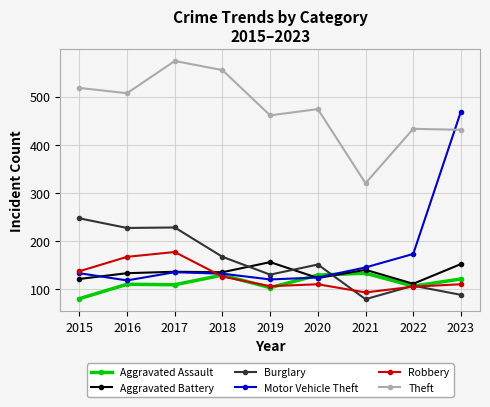

True or false: Theft and Burglary intersect in this chart.

False